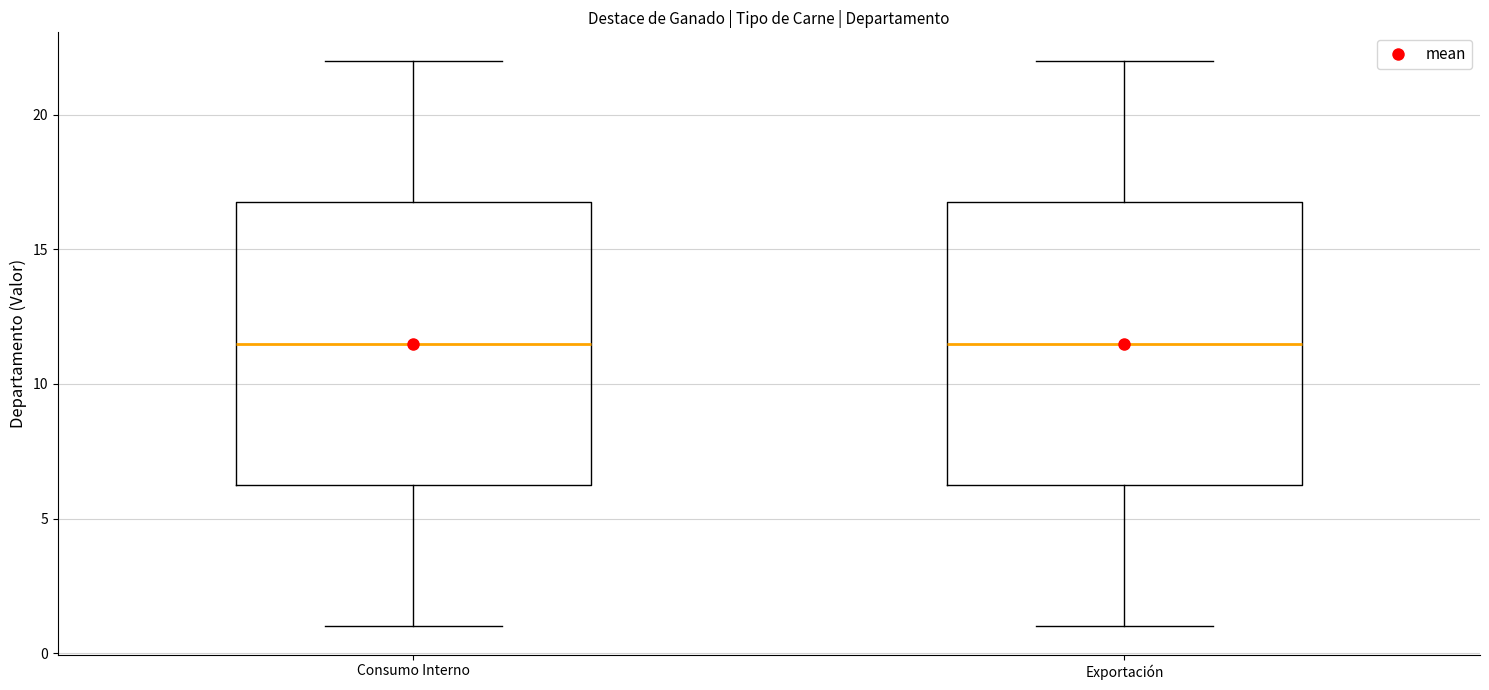

Reading left to right, read every box against the y-axis: the position of its median line, the range the box covers, and the ends of its whiskers. The values are not printed on the chart, so give them approximately, as read against the axis.

Consumo Interno: median 11.5, box 6.5 to 17.0, whiskers 1.0 to 22.0
Exportación: median 11.5, box 6.5 to 17.0, whiskers 1.0 to 22.0